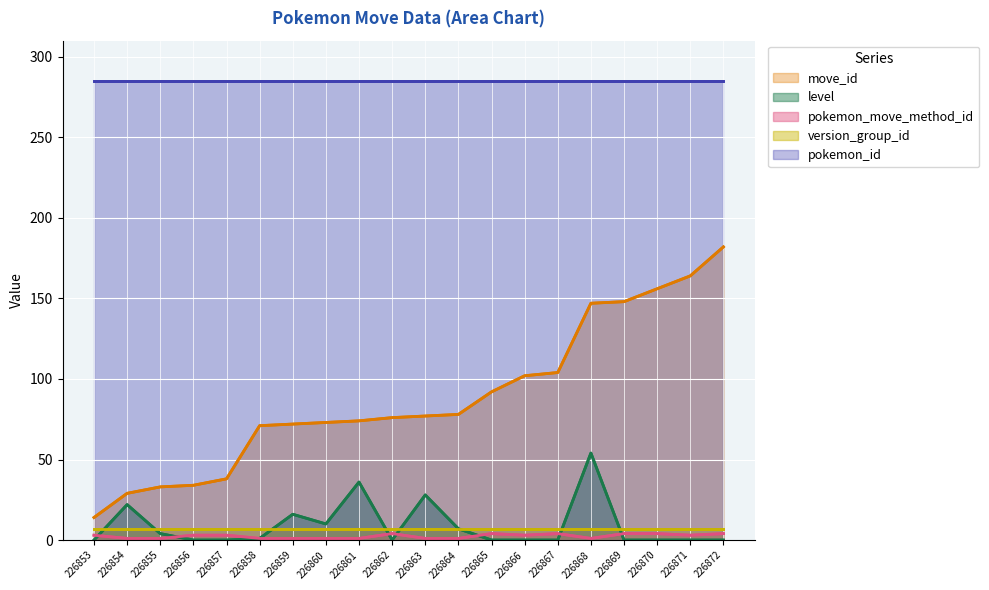

True or false: level has a value of -18 at 226862.

False